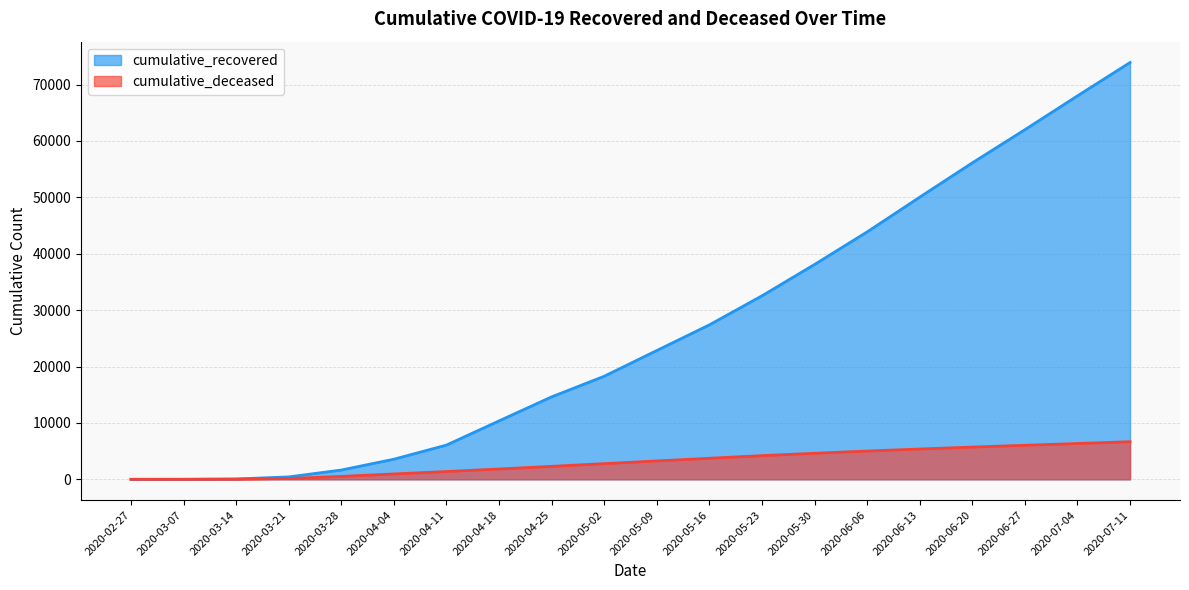

How many distinct data groups are displayed?

2